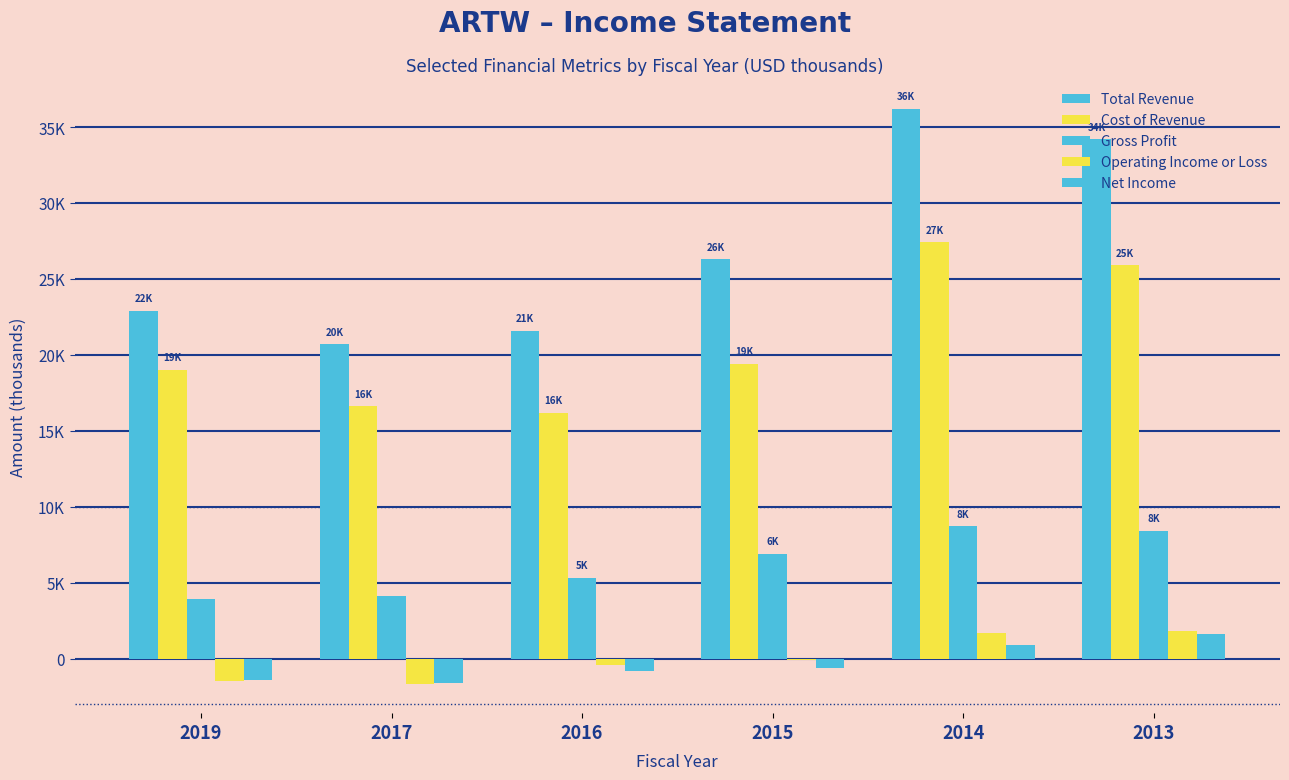

The Net Income series shows -1400 at 2019. True or false?

True